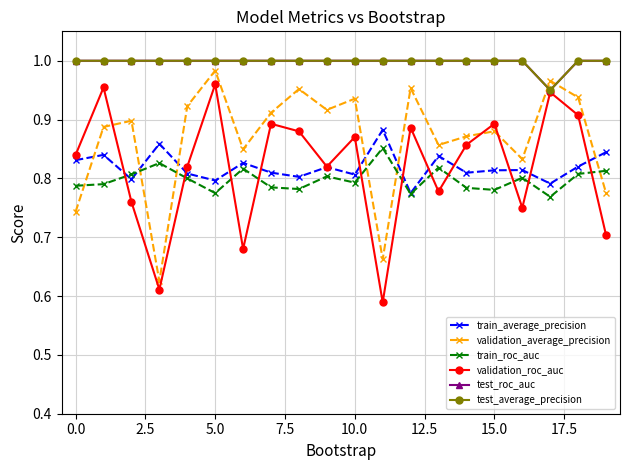

Does the chart have visible grid lines?

Yes